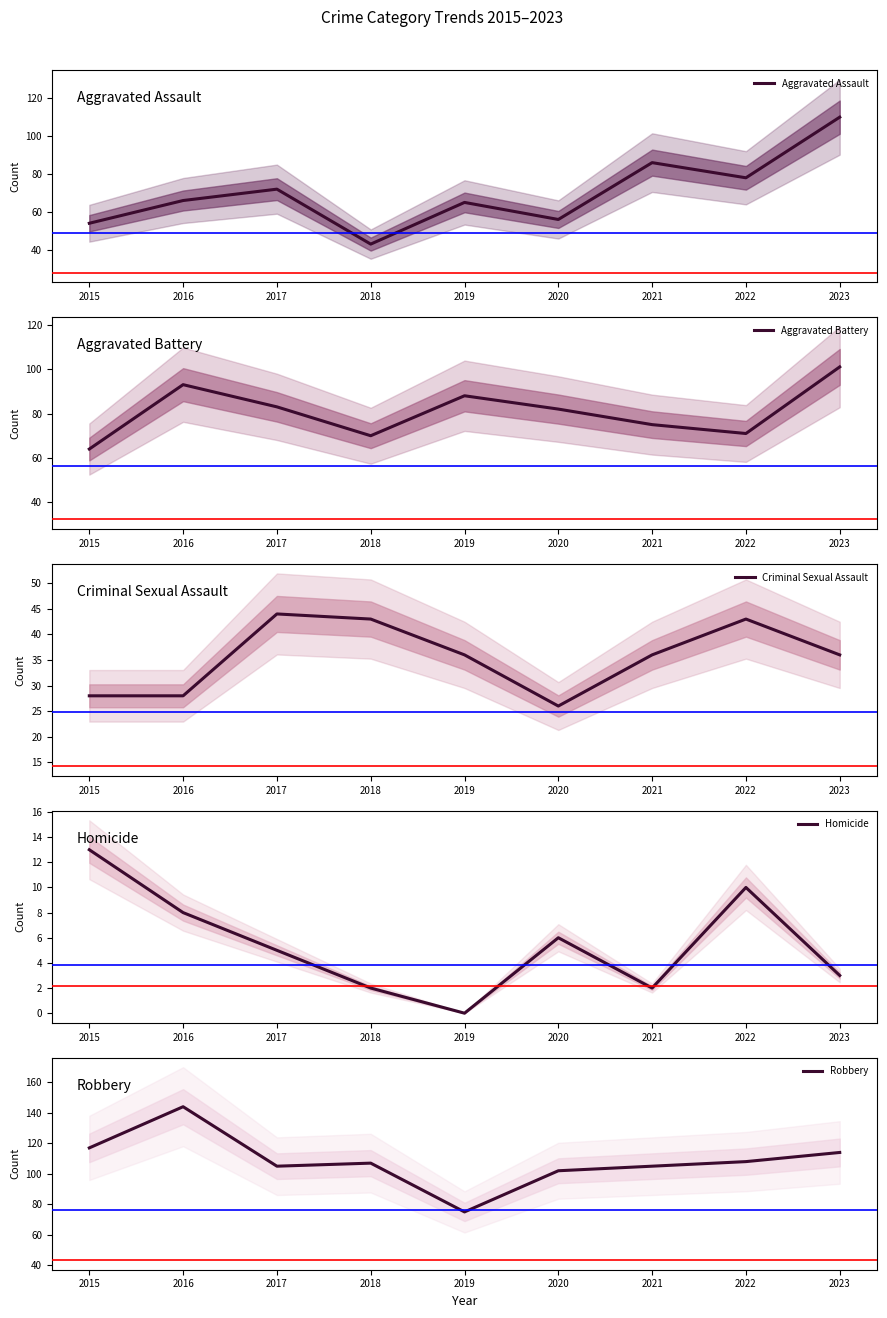

True or false: Robbery and Aggravated Assault cross at least once.

False